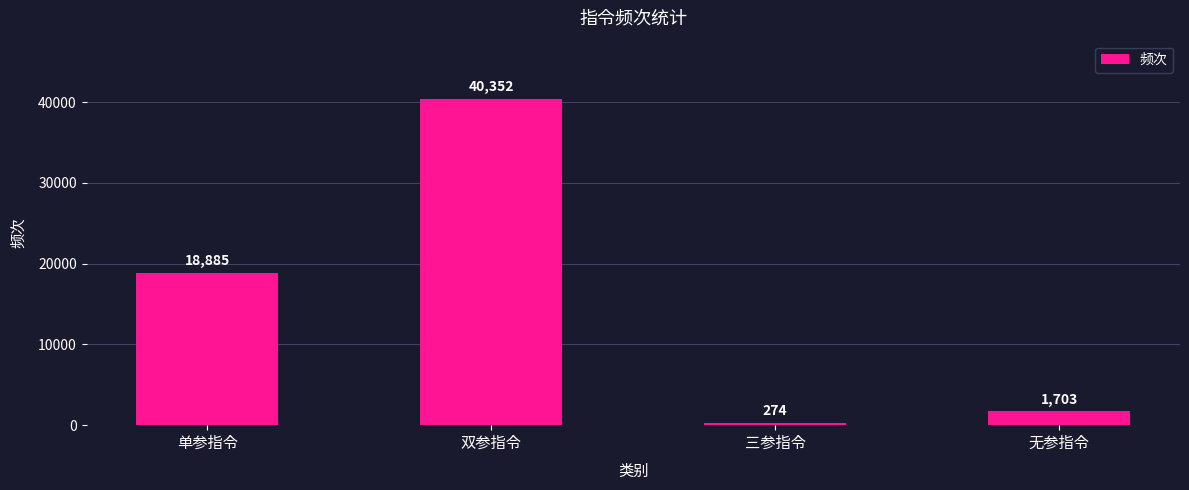

What is the sum of the values at 无参指令 and 双参指令?

42055